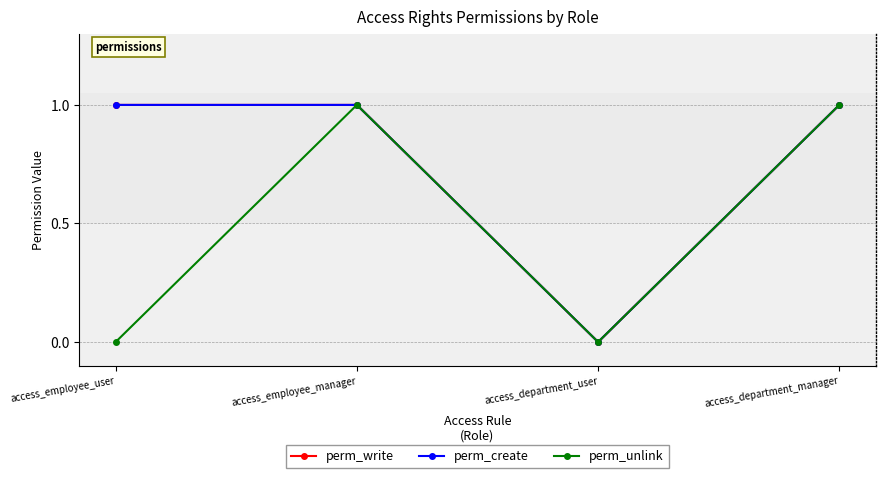

Between access_employee_manager and access_department_user, which series saw the biggest shift?

perm_write